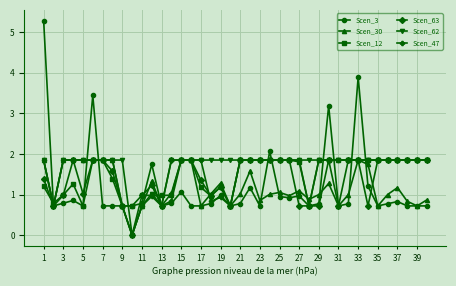

How many data points does each series have?

40